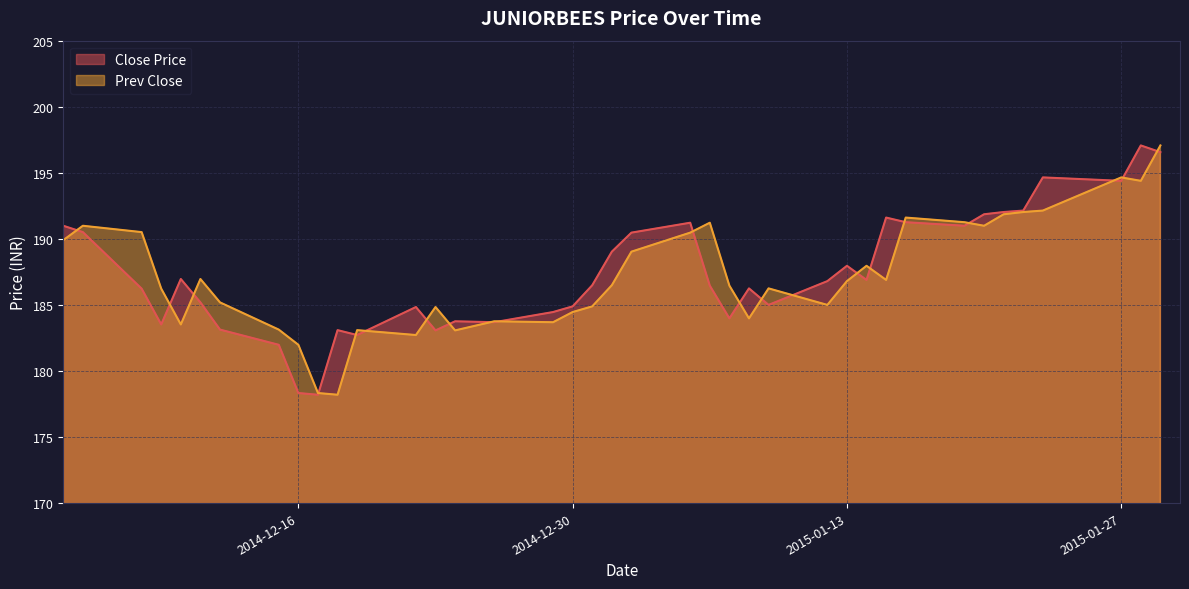

What is the sum of all Prev Close values?

7302.0